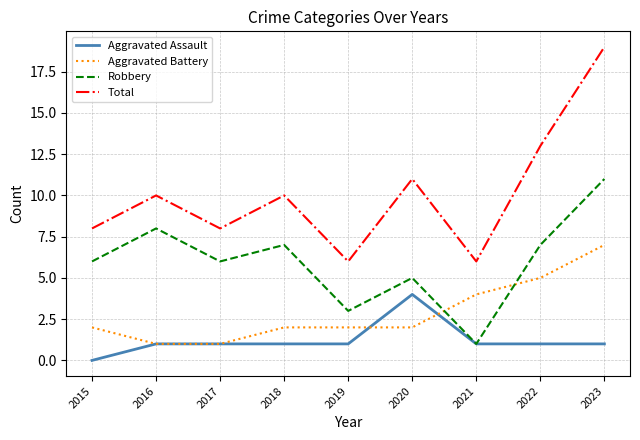

Reading left to right, extract all data points from this chart.

Aggravated Assault: 2015=0	2016=1	2017=1	2018=1	2019=1	2020=4	2021=1	2022=1	2023=1
Aggravated Battery: 2015=2	2016=1	2017=1	2018=2	2019=2	2020=2	2021=4	2022=5	2023=7
Robbery: 2015=6	2016=8	2017=6	2018=7	2019=3	2020=5	2021=1	2022=7	2023=11
Total: 2015=8	2016=10	2017=8	2018=10	2019=6	2020=11	2021=6	2022=13	2023=19